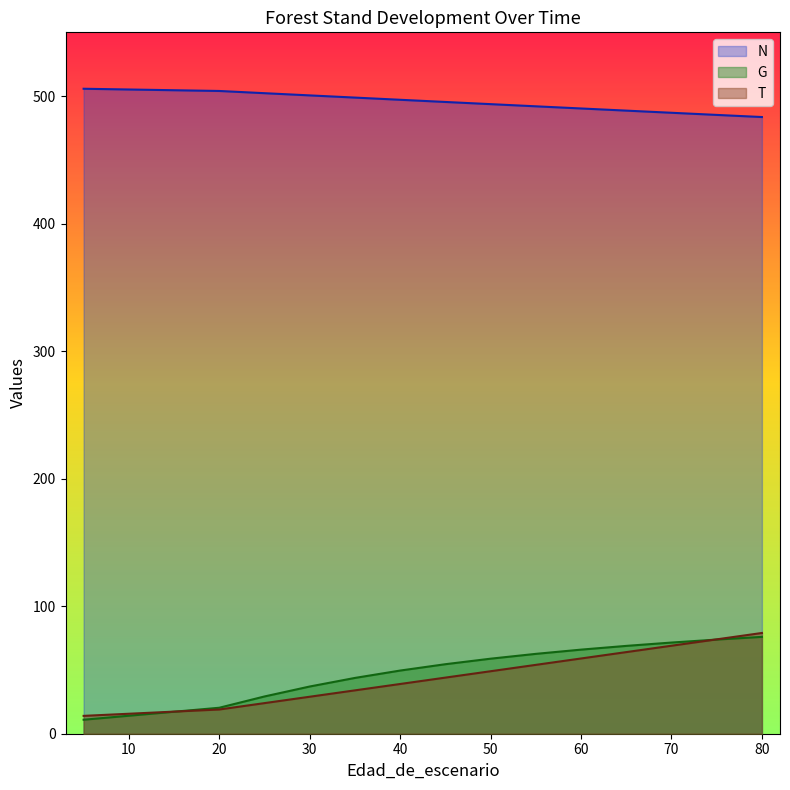

At how many categories does at least one series exceed 256?

17